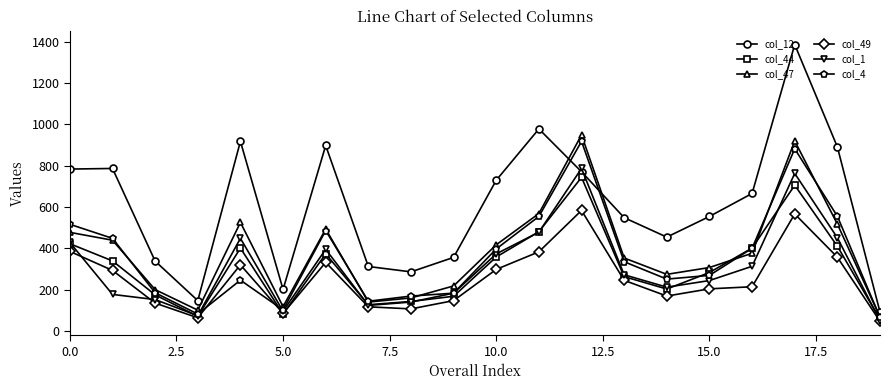

True or false: col_4 and col_12 intersect in this chart.

True